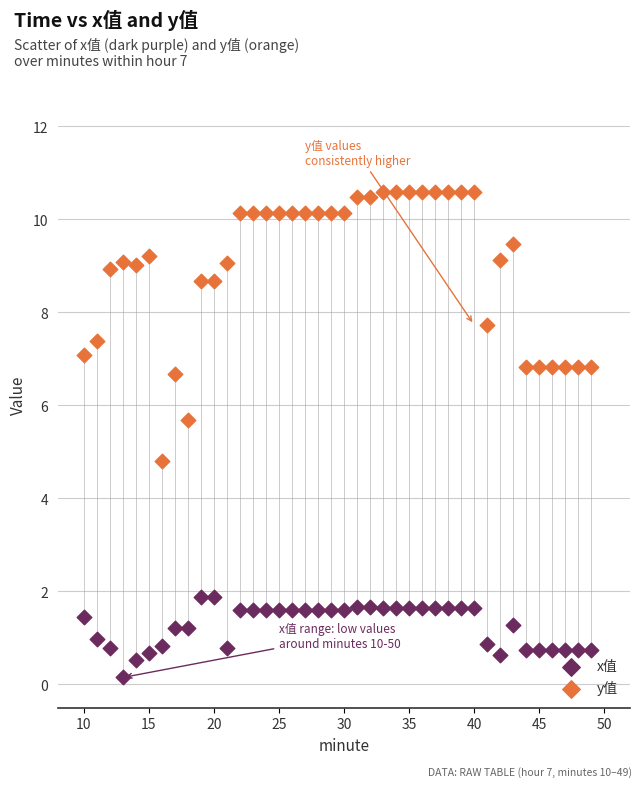

Which series has the largest Y range (max minus min)?

y值